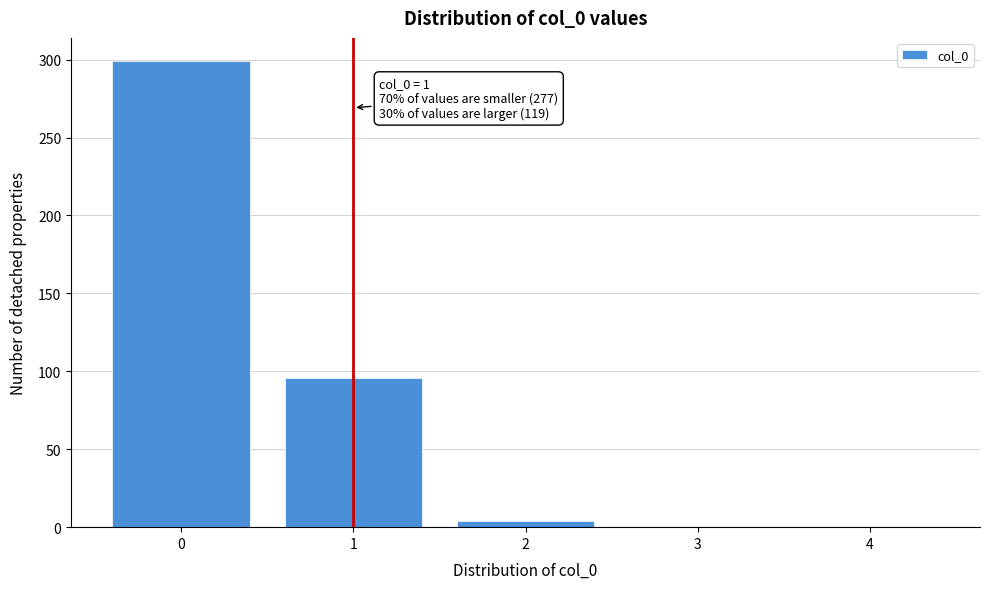

Reading left to right, extract all data points from this chart.

0=299	1=96	2=4	3=0	4=0